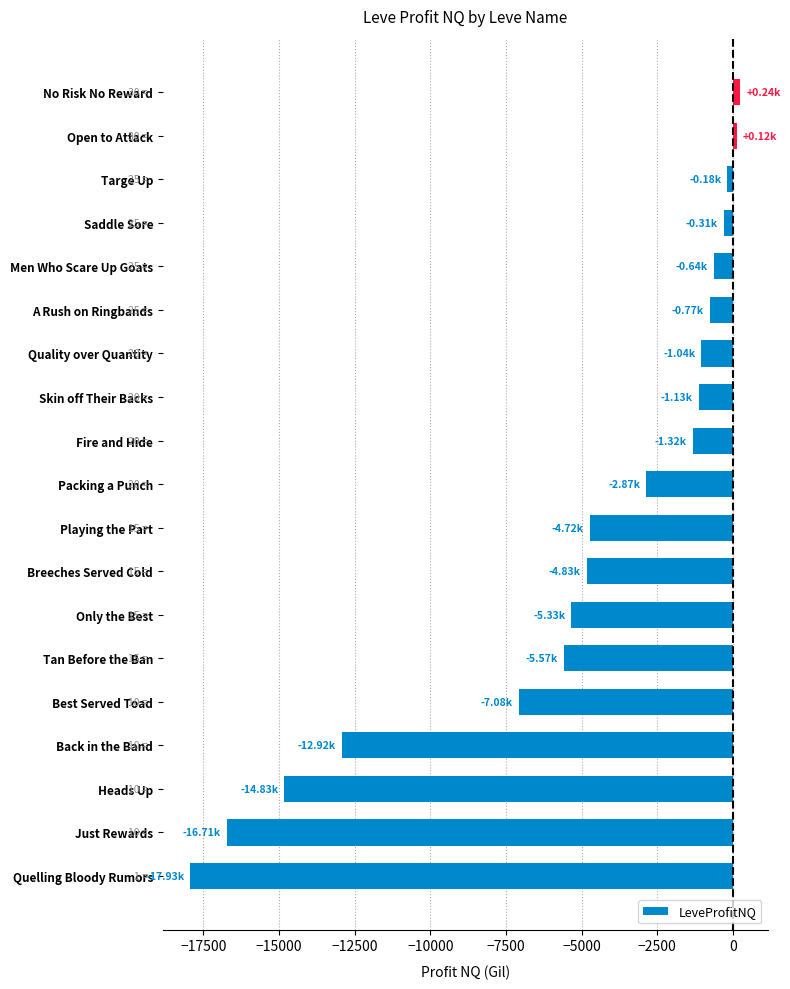

Which category has the lowest value across all series?

Quelling Bloody Rumors